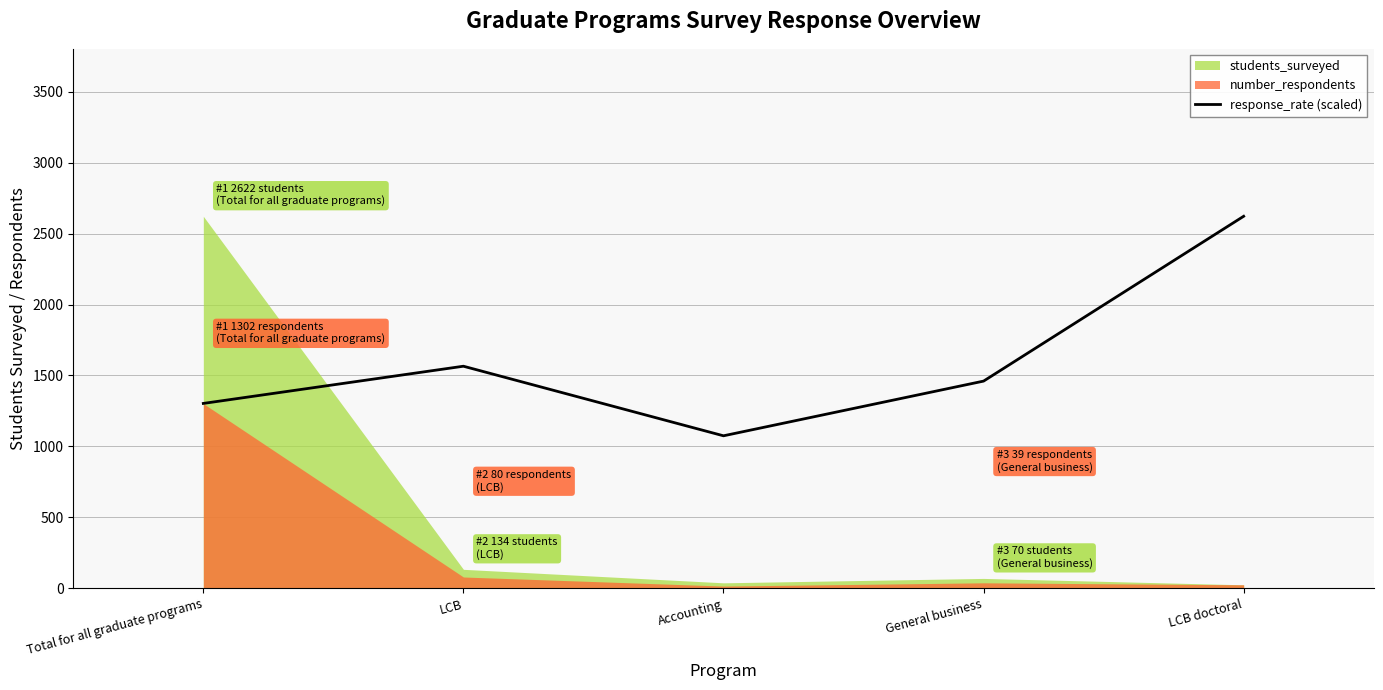

Which category has the lowest value in the response_rate (scaled) series?

Accounting